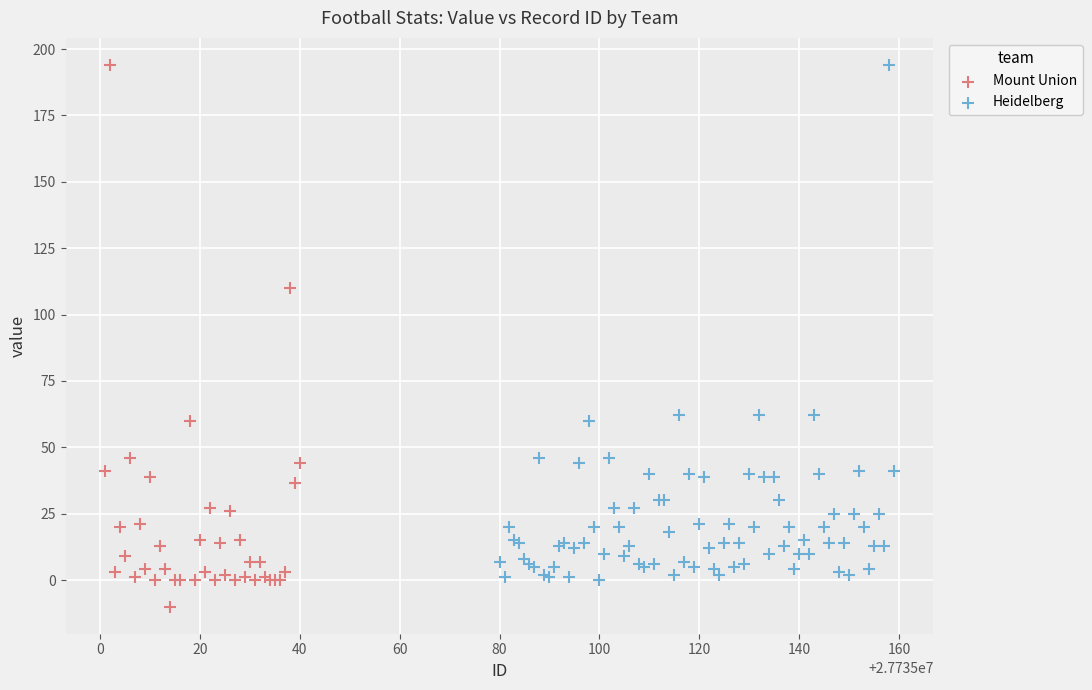

Which series contains the lowest Y value?

Mount Union